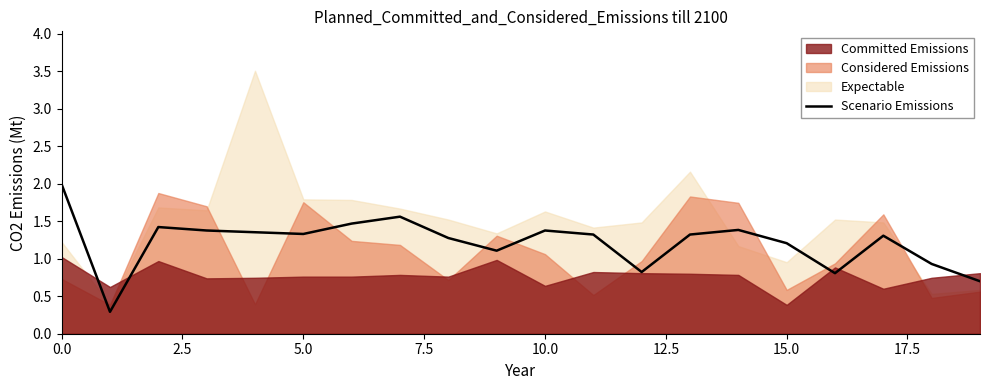

Where is the data nearest to the value 1?

18